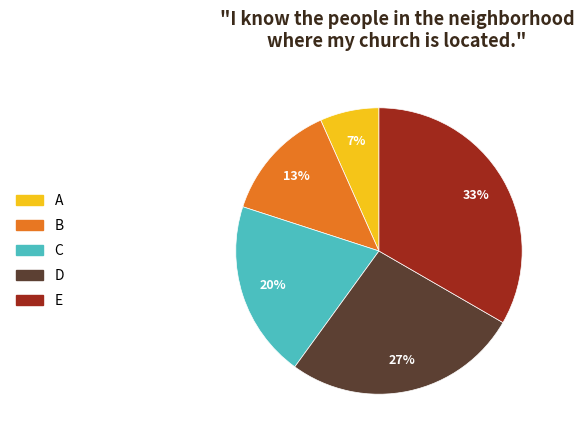

Which has a higher value, A or D?

D